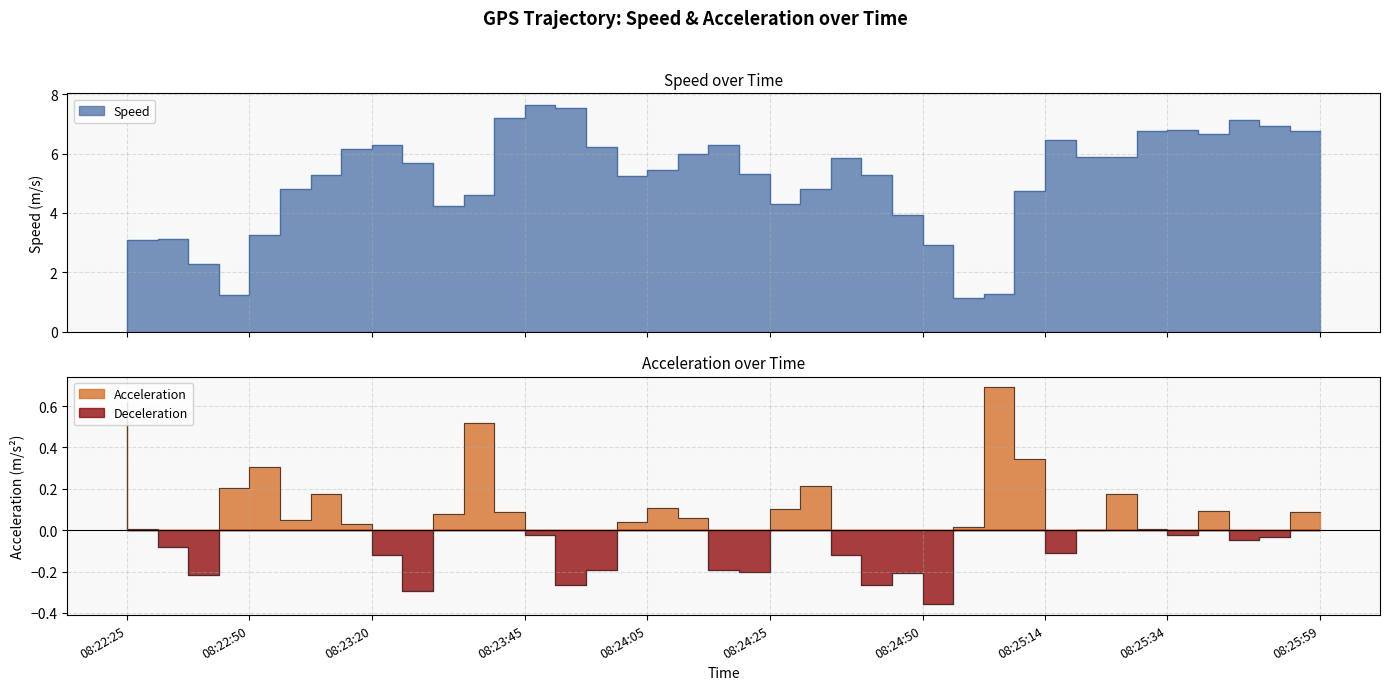

Where do Speed and Acceleration first cross each other?

08:22:25 and 08:22:30